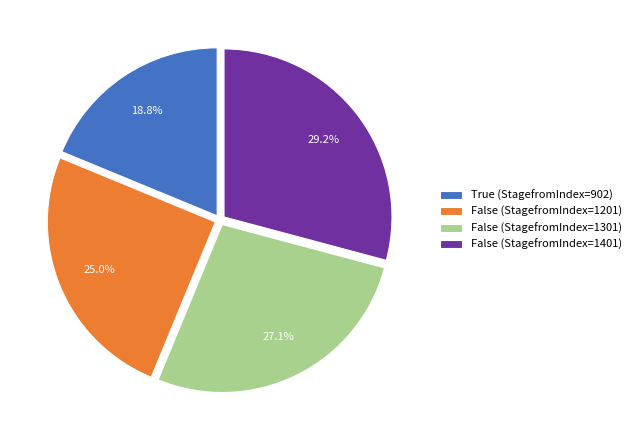

Approximately how many times larger is the value at False (StagefromIndex=1401) compared to False (StagefromIndex=1301)?

1.1